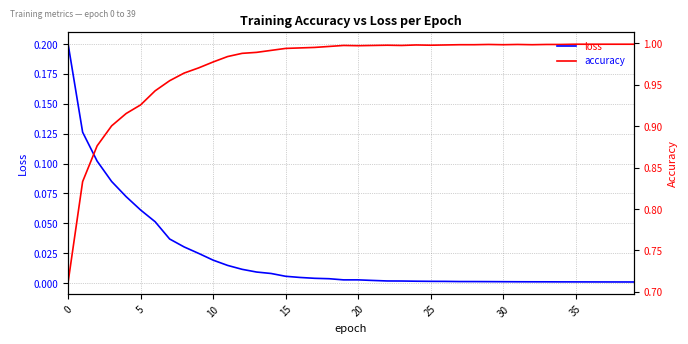

True or false: loss has a value of 0.0 at 30.

True